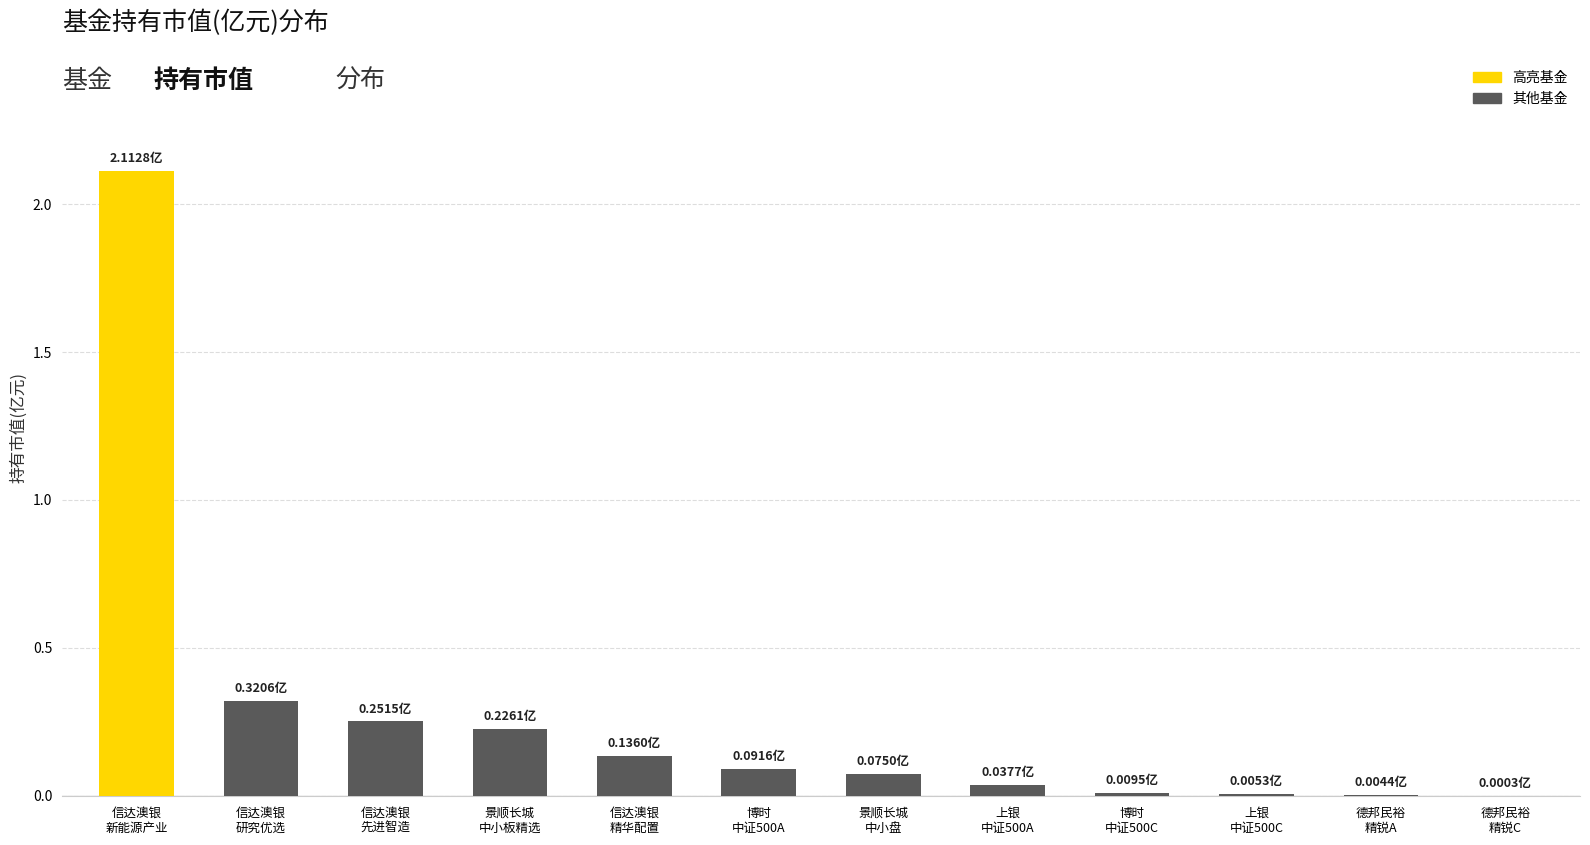

List the labels in order of value, smallest first.

德邦民裕进取量化精锐股票C, 德邦民裕进取量化精锐股票A, 上银中证500指数增强C, 博时中证500指数增强C, 上银中证500指数增强A, 景顺长城中小盘混合, 博时中证500指数增强A, 信达澳银精华配置混合, 景顺长城中小板创业板精选股票, 信达澳银先进智造股票, 信达澳银研究优选混合, 信达澳银新能源产业股票